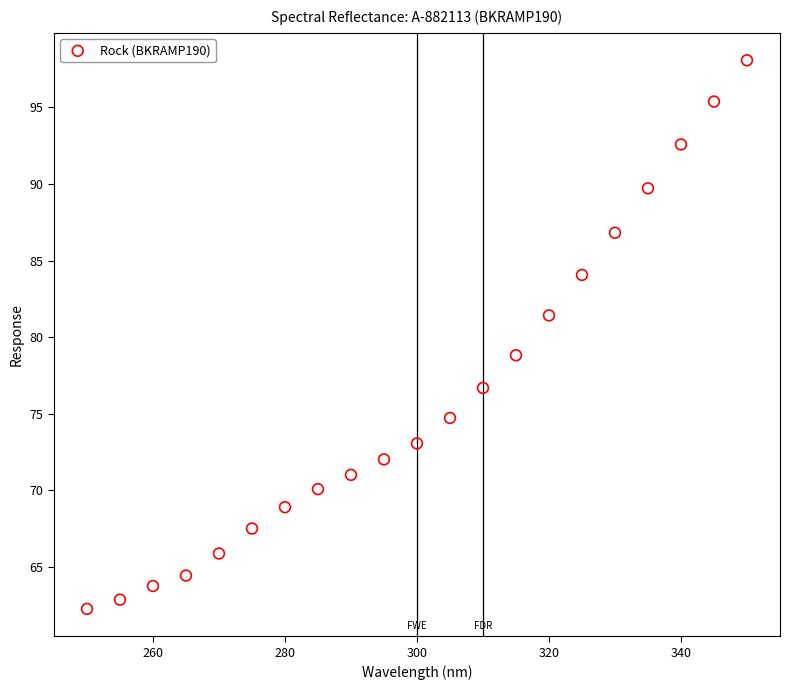

What is the range of Y values (max minus min)?

35.8